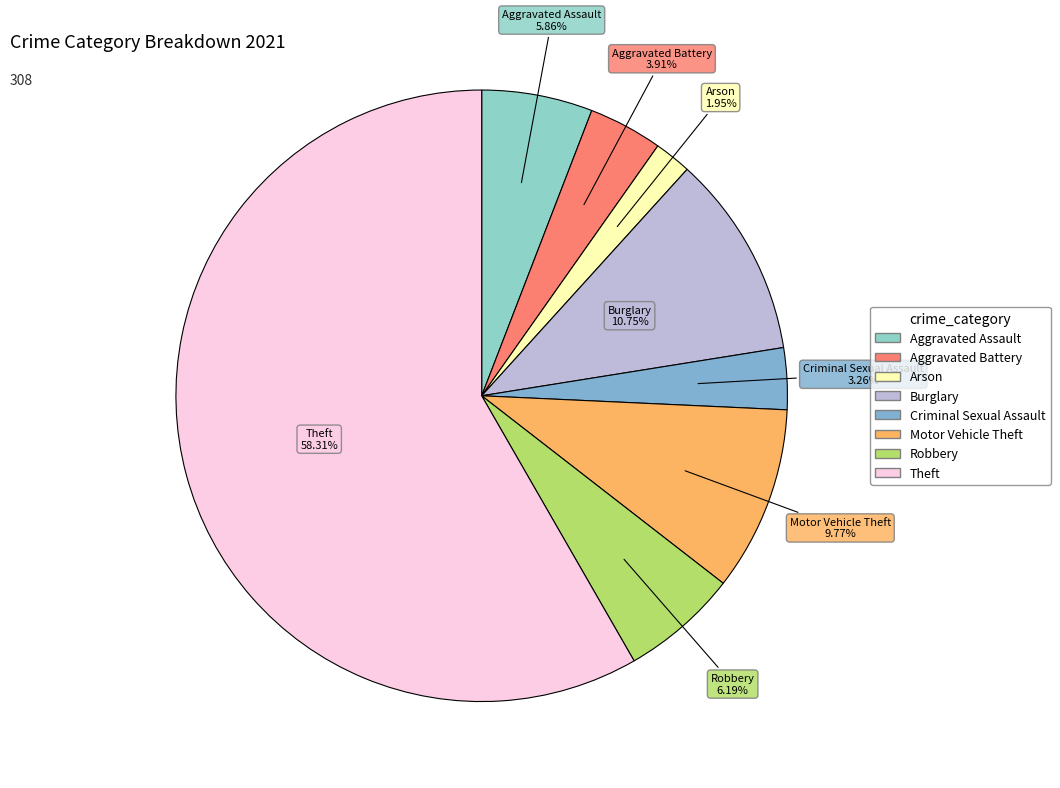

What is the total percentage of Arson and Aggravated Assault?

7.8%